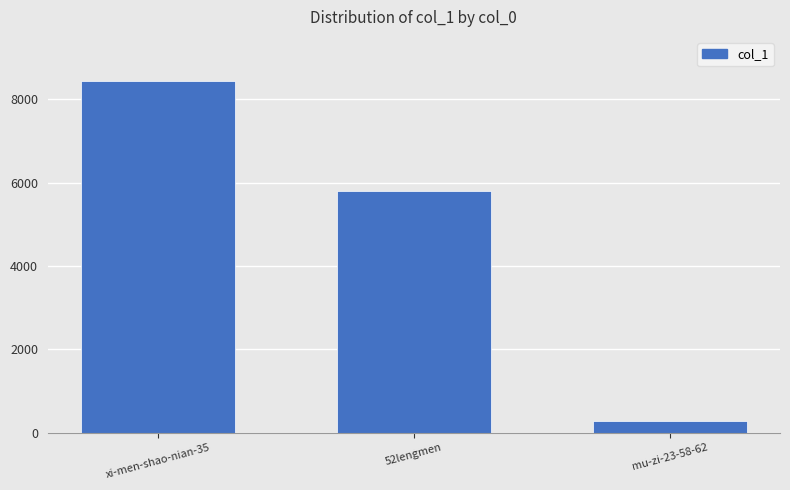

What is the difference between the values at mu-zi-23-58-62 and xi-men-shao-nian-35?

8169